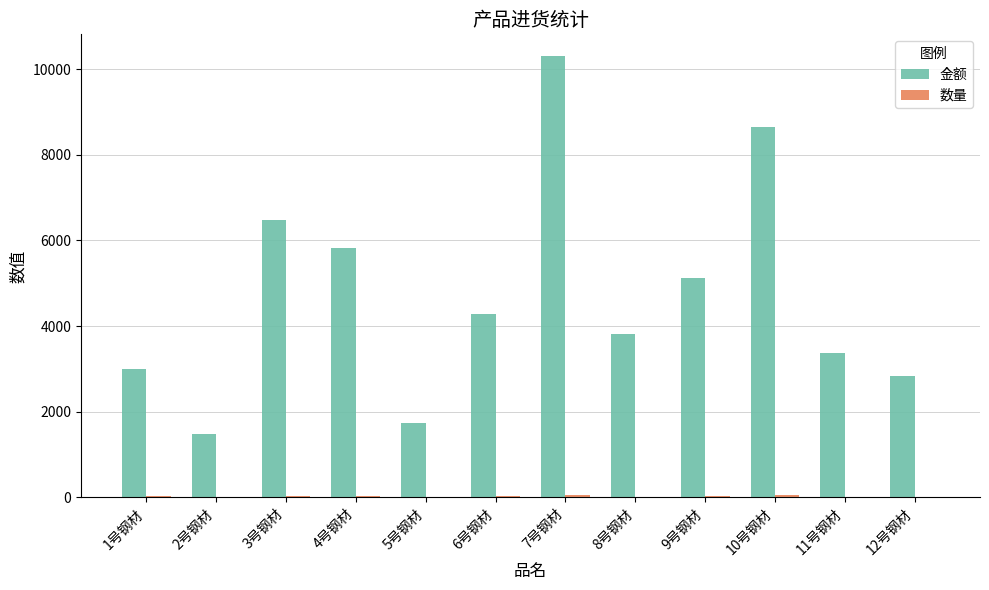

The value of 金额 at 11号钢材 is 5074. True or false?

False